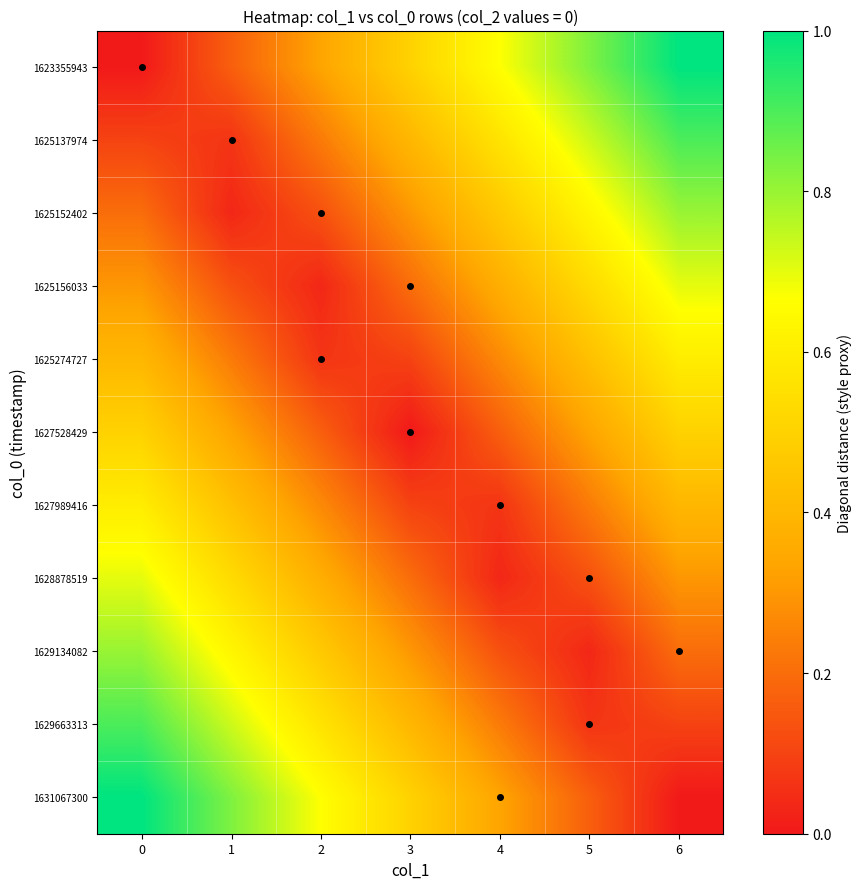

Reading left to right, list all the values displayed in this chart.

1623355943: 0=0.0	1=0.2	2=0.3	3=0.5	4=0.7	5=0.8	6=1.0
1625137974: 0=0.1	1=0.1	2=0.2	3=0.4	4=0.6	5=0.7	6=0.9
1625152402: 0=0.2	1=0.0	2=0.1	3=0.3	4=0.5	5=0.6	6=0.8
1625156033: 0=0.3	1=0.1	2=0.0	3=0.2	4=0.4	5=0.5	6=0.7
1625274727: 0=0.4	1=0.2	2=0.1	3=0.1	4=0.3	5=0.4	6=0.6
1627528429: 0=0.5	1=0.3	2=0.2	3=0.0	4=0.2	5=0.3	6=0.5
1627989416: 0=0.6	1=0.4	2=0.3	3=0.1	4=0.1	5=0.2	6=0.4
1628878519: 0=0.7	1=0.5	2=0.4	3=0.2	4=0.0	5=0.1	6=0.3
1629134082: 0=0.8	1=0.6	2=0.5	3=0.3	4=0.1	5=0.0	6=0.2
1629663313: 0=0.9	1=0.7	2=0.6	3=0.4	4=0.2	5=0.1	6=0.1
1631067300: 0=1.0	1=0.8	2=0.7	3=0.5	4=0.3	5=0.2	6=0.0